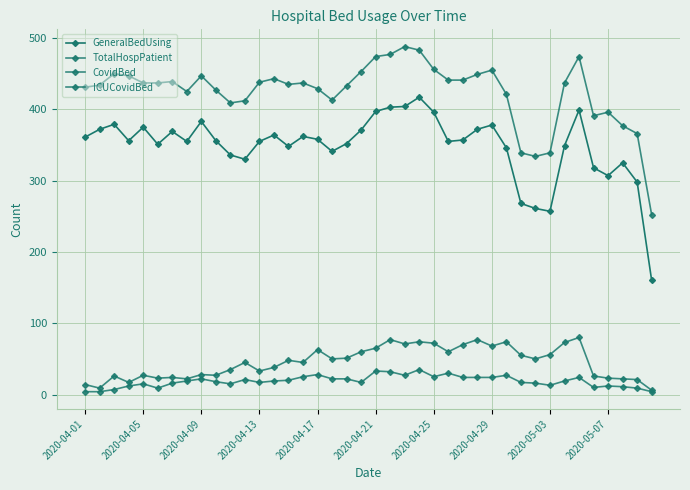

At how many categories does at least one series exceed 215?

40